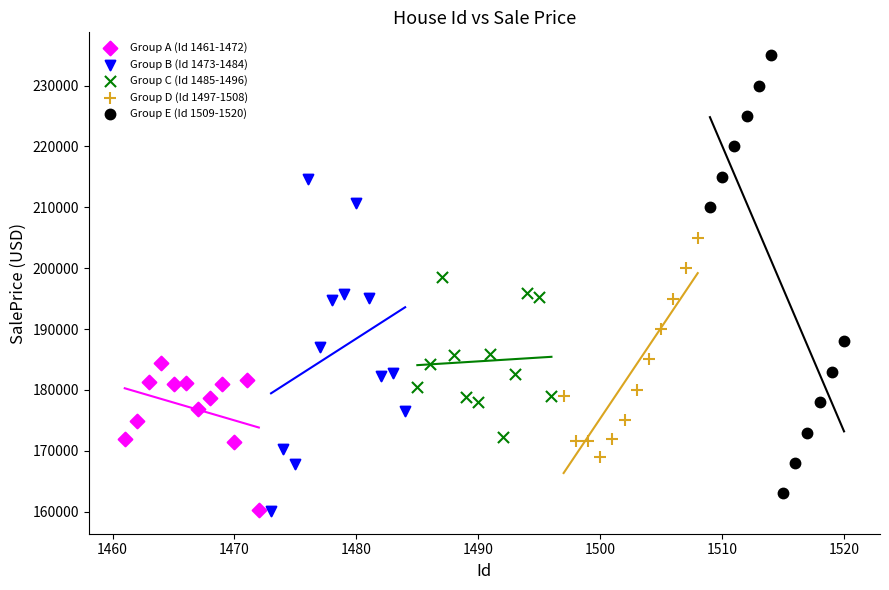

Which series has the largest Y range (max minus min)?

Group E (Id 1509-1520)